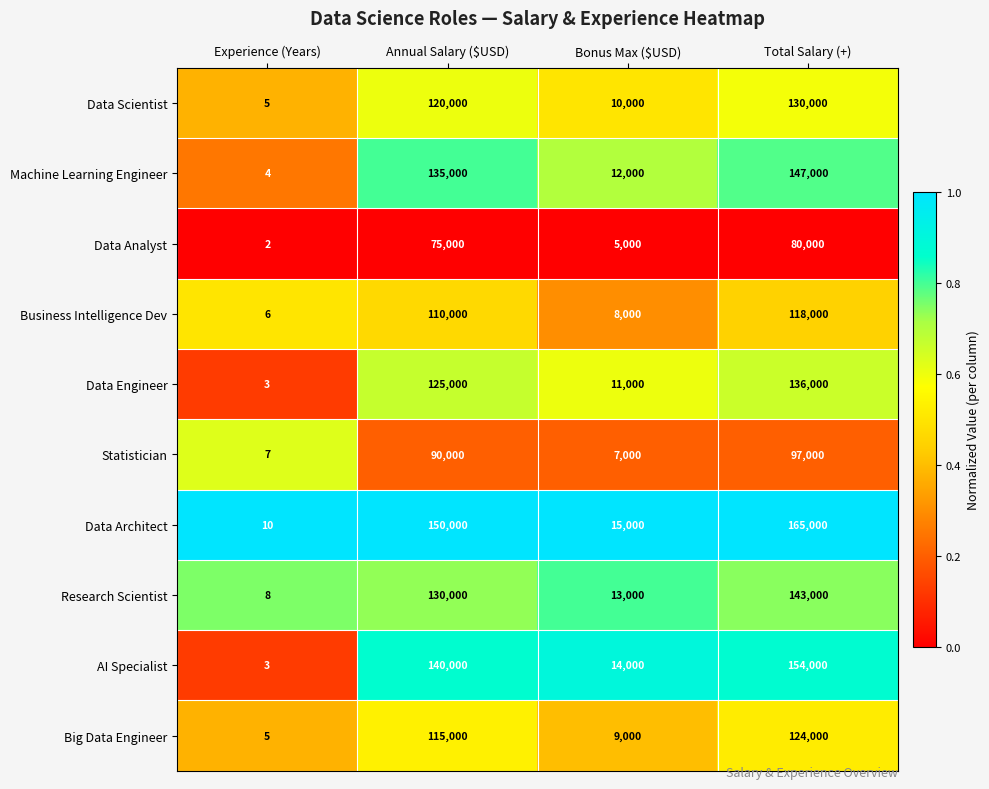

Which label corresponds to the smallest value in the chart?

Experience (Years)